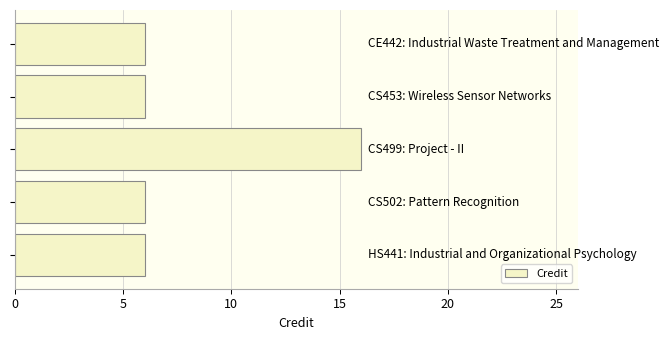

What is the difference between the maximum and minimum values?

10